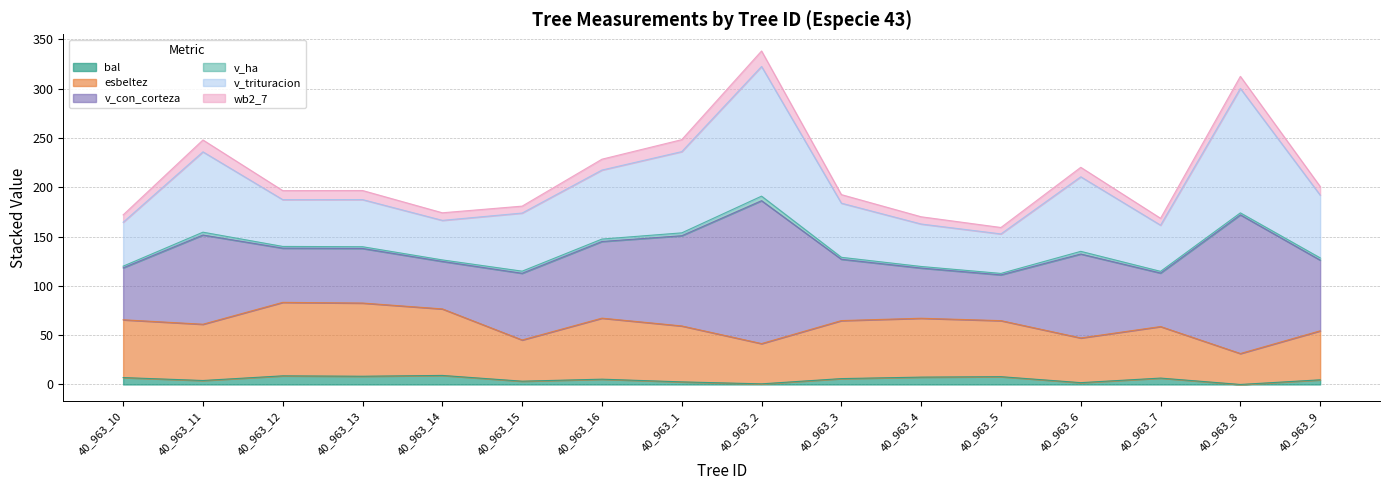

How many lines are shown in the chart?

6